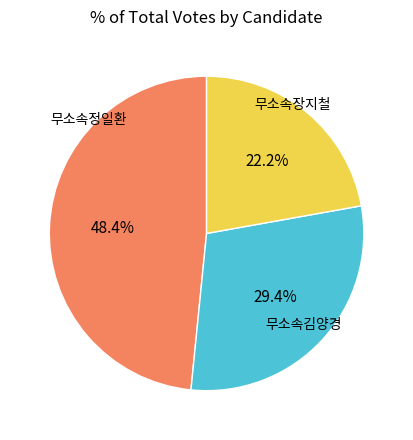

To the nearest percent, what percentage of the pie is 무소속장지철?

48%